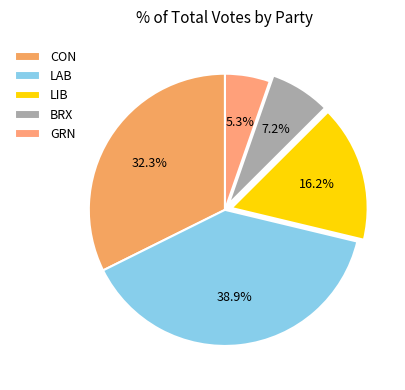

Rank the categories by value from lowest to highest.

GRN, BRX, LIB, CON, LAB